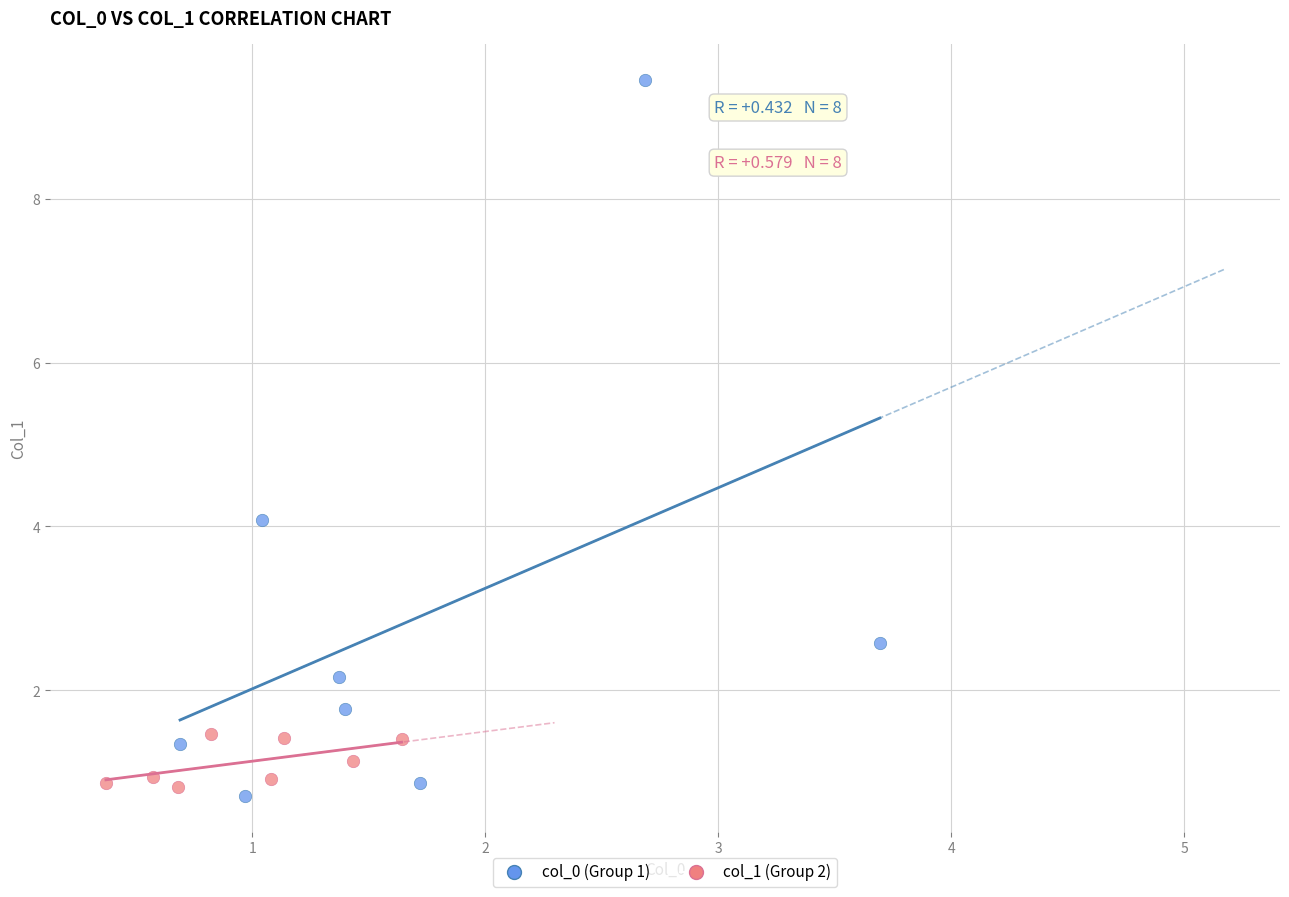

Which series reaches the maximum Y coordinate?

col_0 (Group 1)